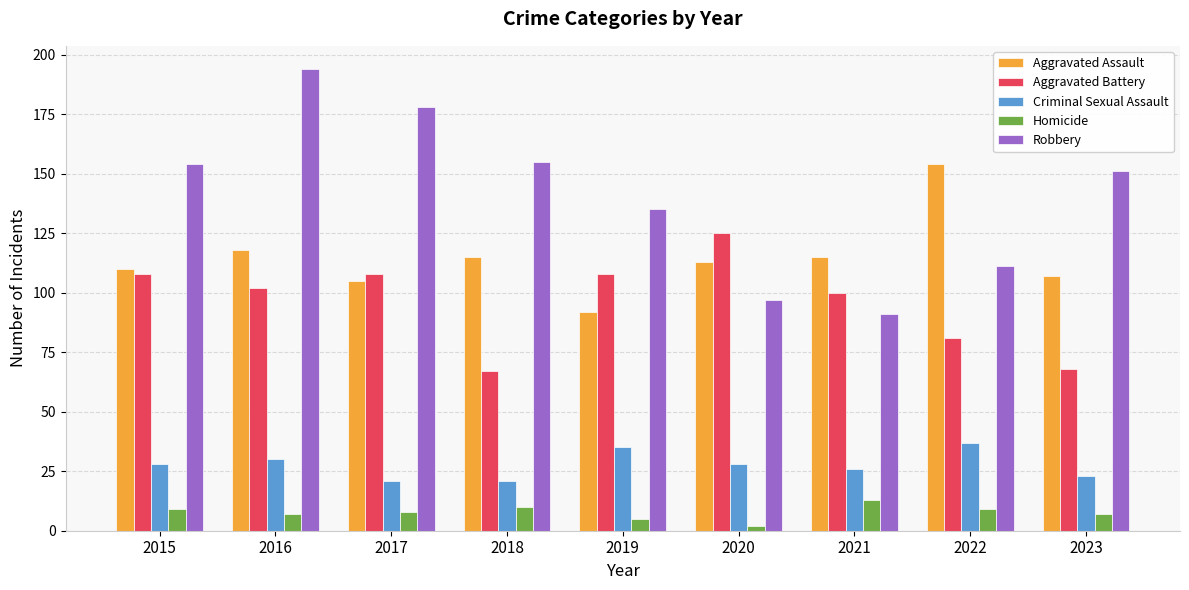

Where does the Aggravated Battery series first go above 102?

2015